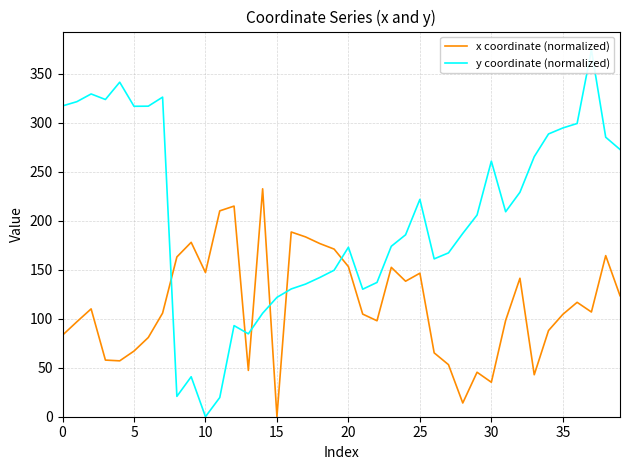

At how many categories does at least one series exceed 117?

39